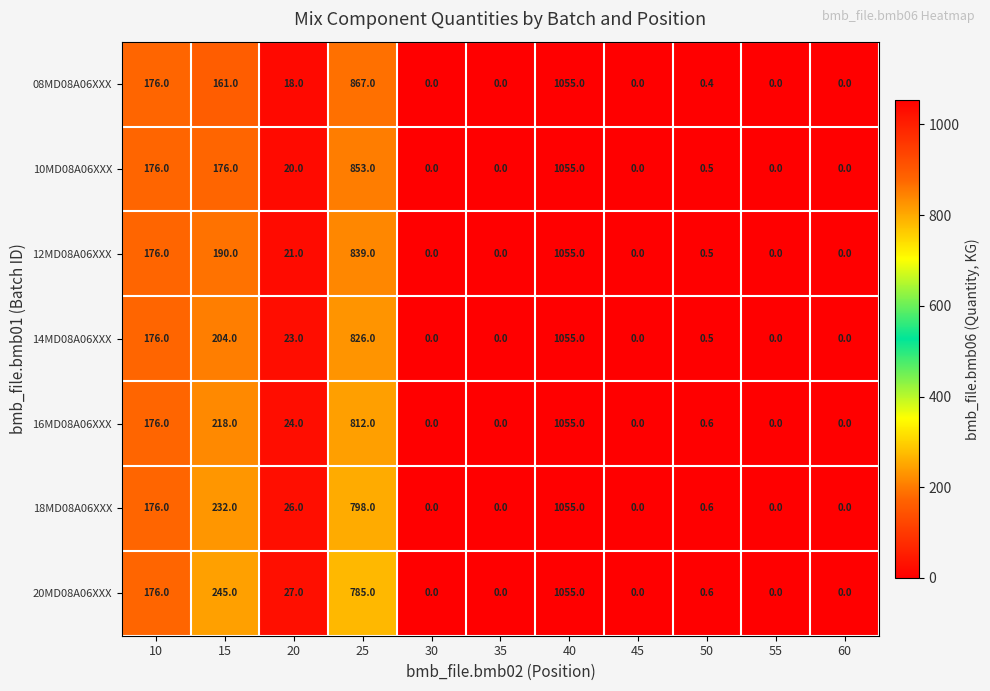

At which category is the sum across all series the highest?

40